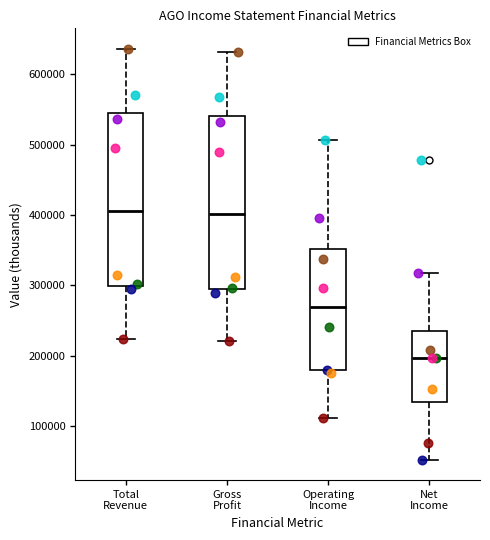

Reading left to right, transcribe this box plot: for each box, give where its median line is, the range the box spans, and where its two whiskers end, as read against the y-axis. The values are not printed on the chart, so give them approximately, as read against the axis.

Total Revenue: median 410000, box 300000 to 540000, whiskers 220000 to 640000
Gross Profit: median 400000, box 290000 to 540000, whiskers 220000 to 630000
Operating Income: median 270000, box 180000 to 350000, whiskers 110000 to 510000
Net Income: median 200000, box 130000 to 240000, whiskers 50000 to 320000